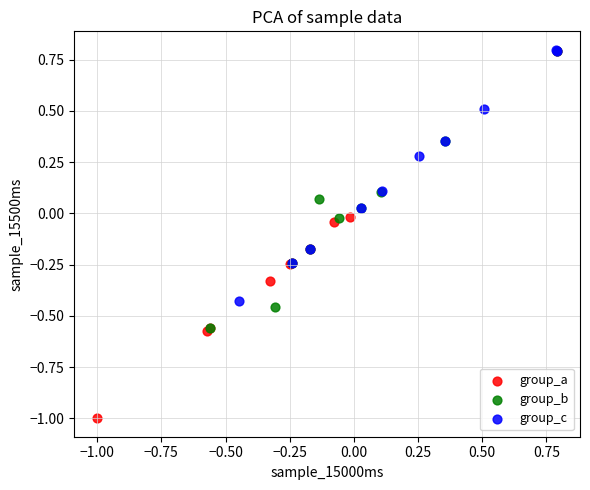

Which series has the widest spread of Y values?

group_a